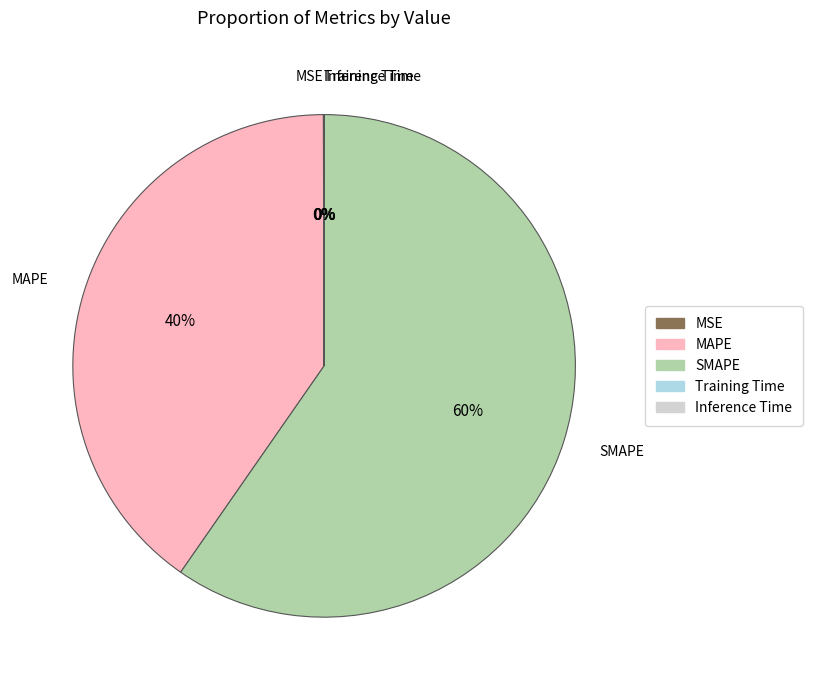

To the nearest percent, what is the average slice percentage?

20%